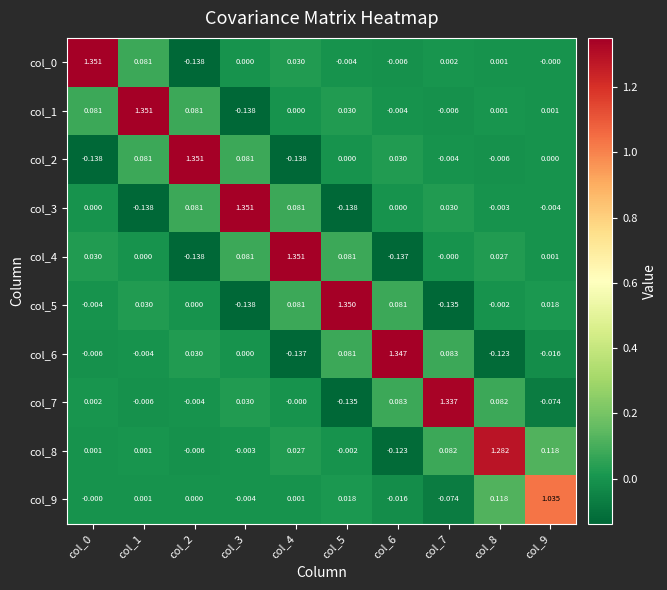

How many series are shown in this chart?

10